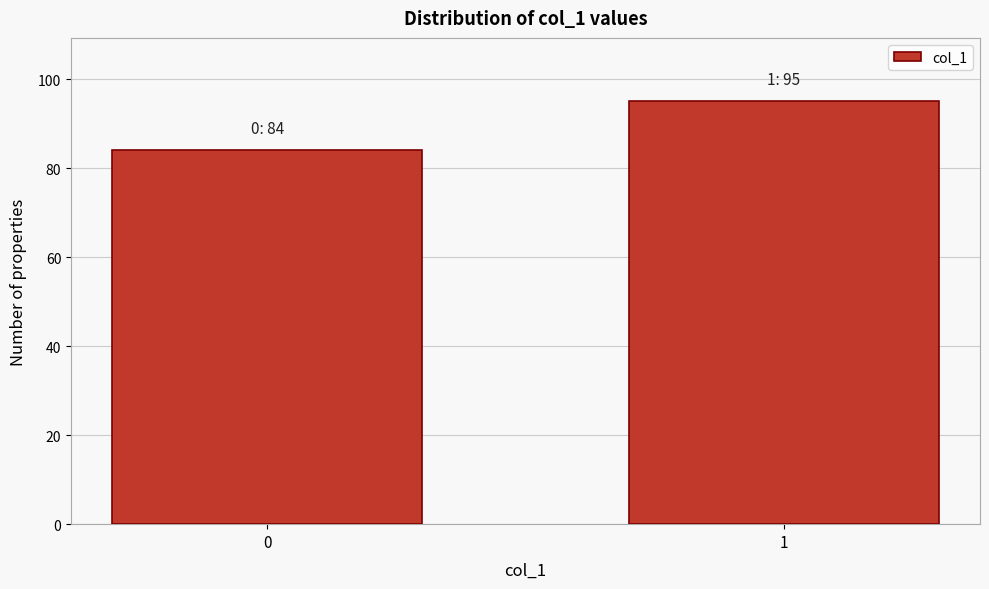

Reading left to right, extract all data points from this chart.

0=84	1=95